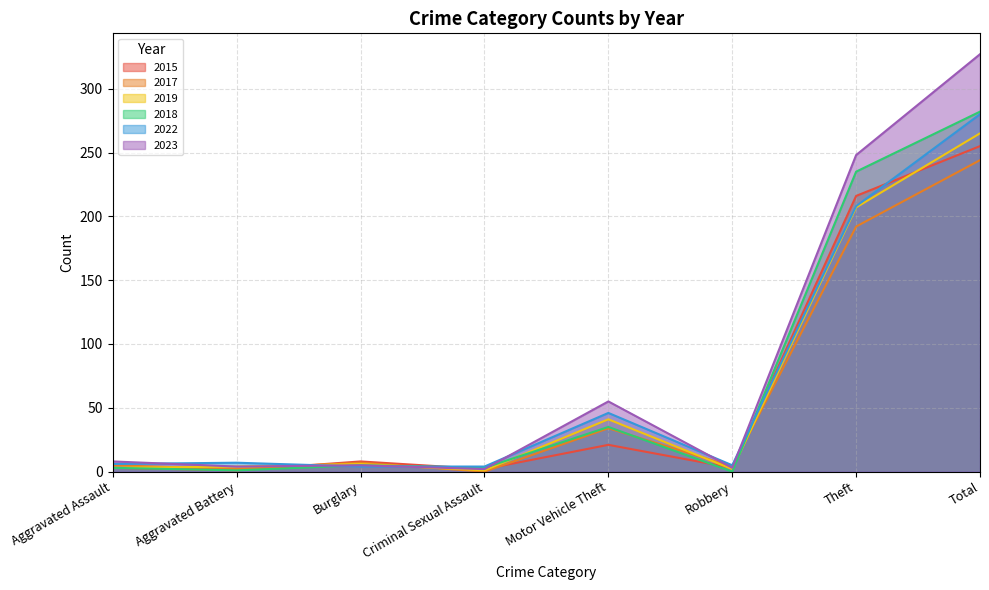

At which category is the sum across all series the highest?

Total